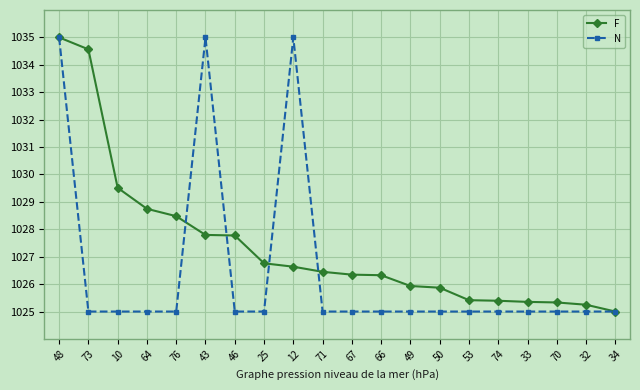

Does the chart have visible grid lines?

Yes